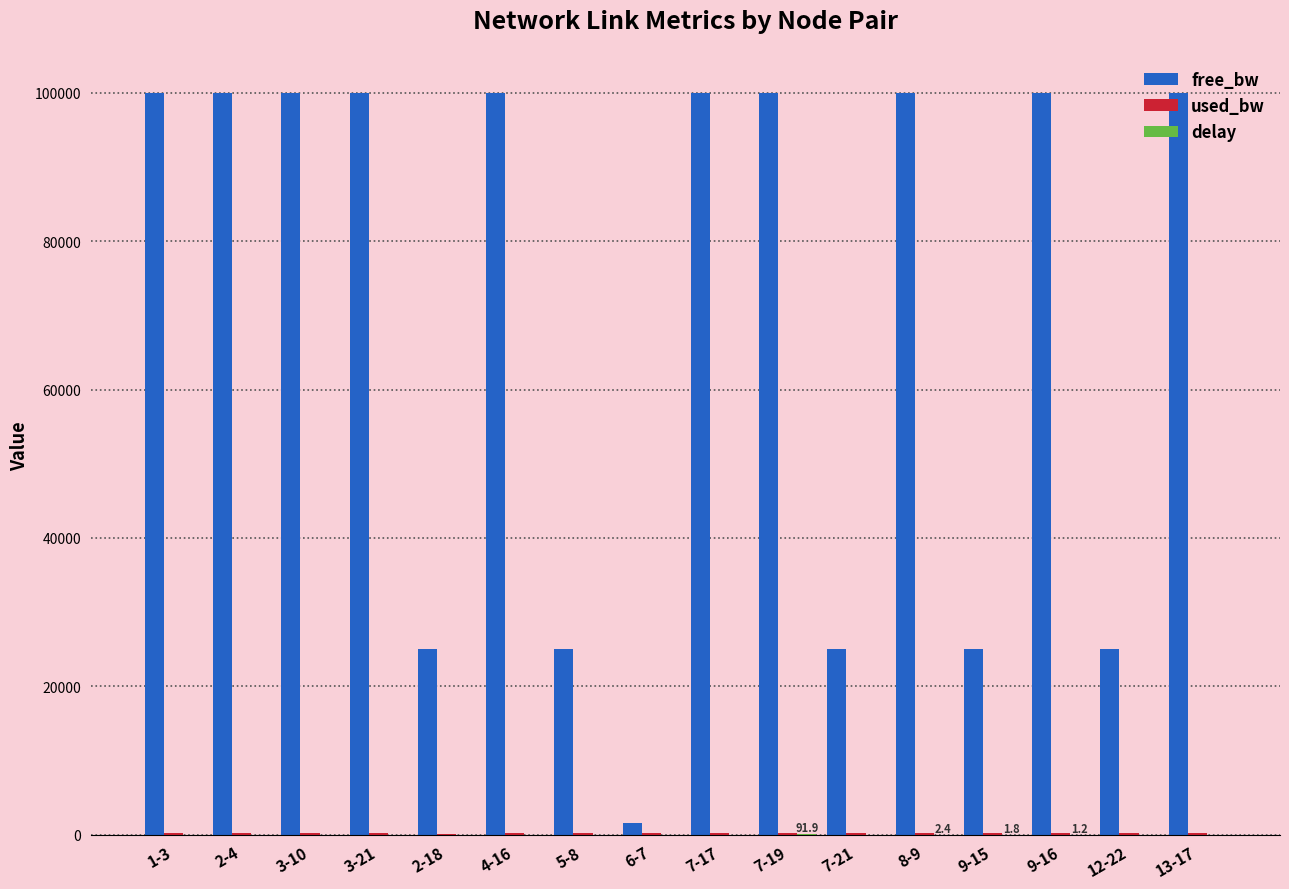

Which series has the largest range (max minus min)?

free_bw